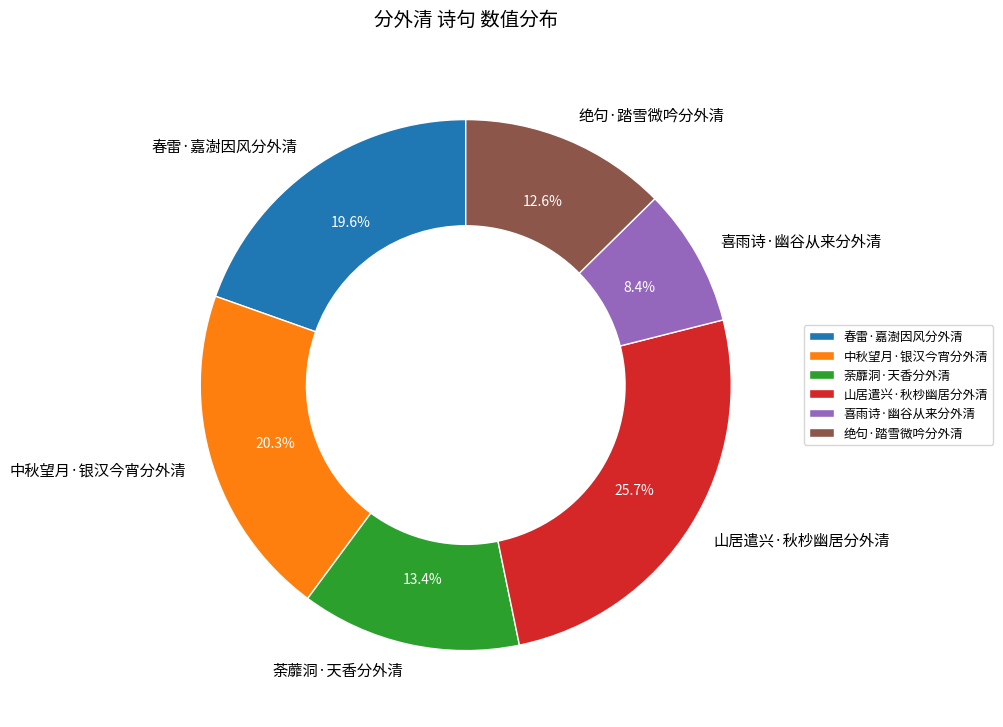

Is the sum of 春雷·嘉澍因风分外清 and 中秋望月·银汉今宵分外清 greater than half?

No